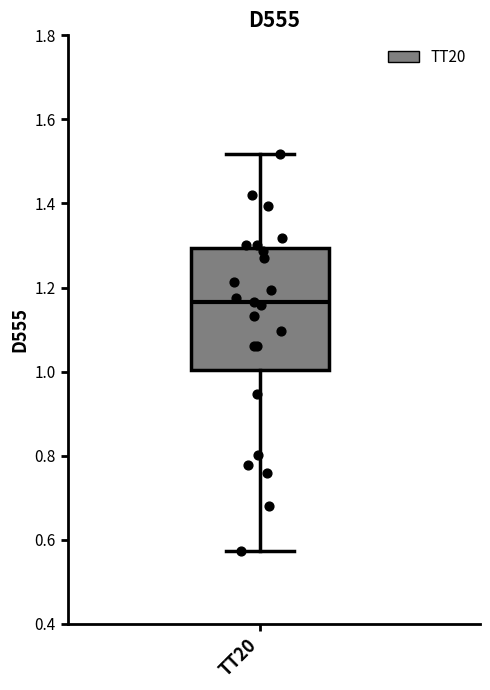

Transcribe this box plot: give where the median line is, the range the box spans, and where the two whiskers end, as read against the y-axis. The values are not printed on the chart, so give them approximately, as read against the axis.

median 1.16, box 1.00 to 1.30, whiskers 0.58 to 1.52